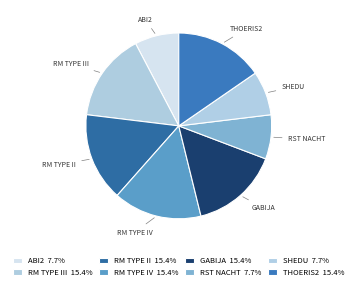

Rank the categories by value from lowest to highest.

Abi2, Rst_NACHT, Shedu, RM_Type_III, RM_Type_II, RM_Type_IV, Gabija, Thoeris2